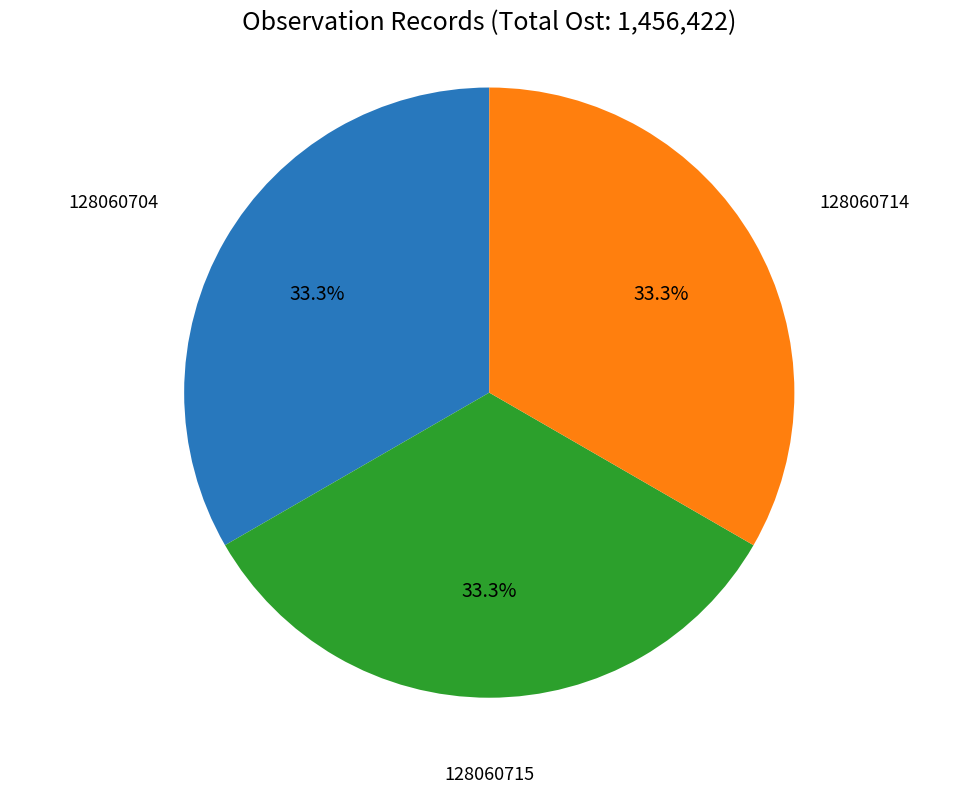

Is there a majority slice in this chart?

No